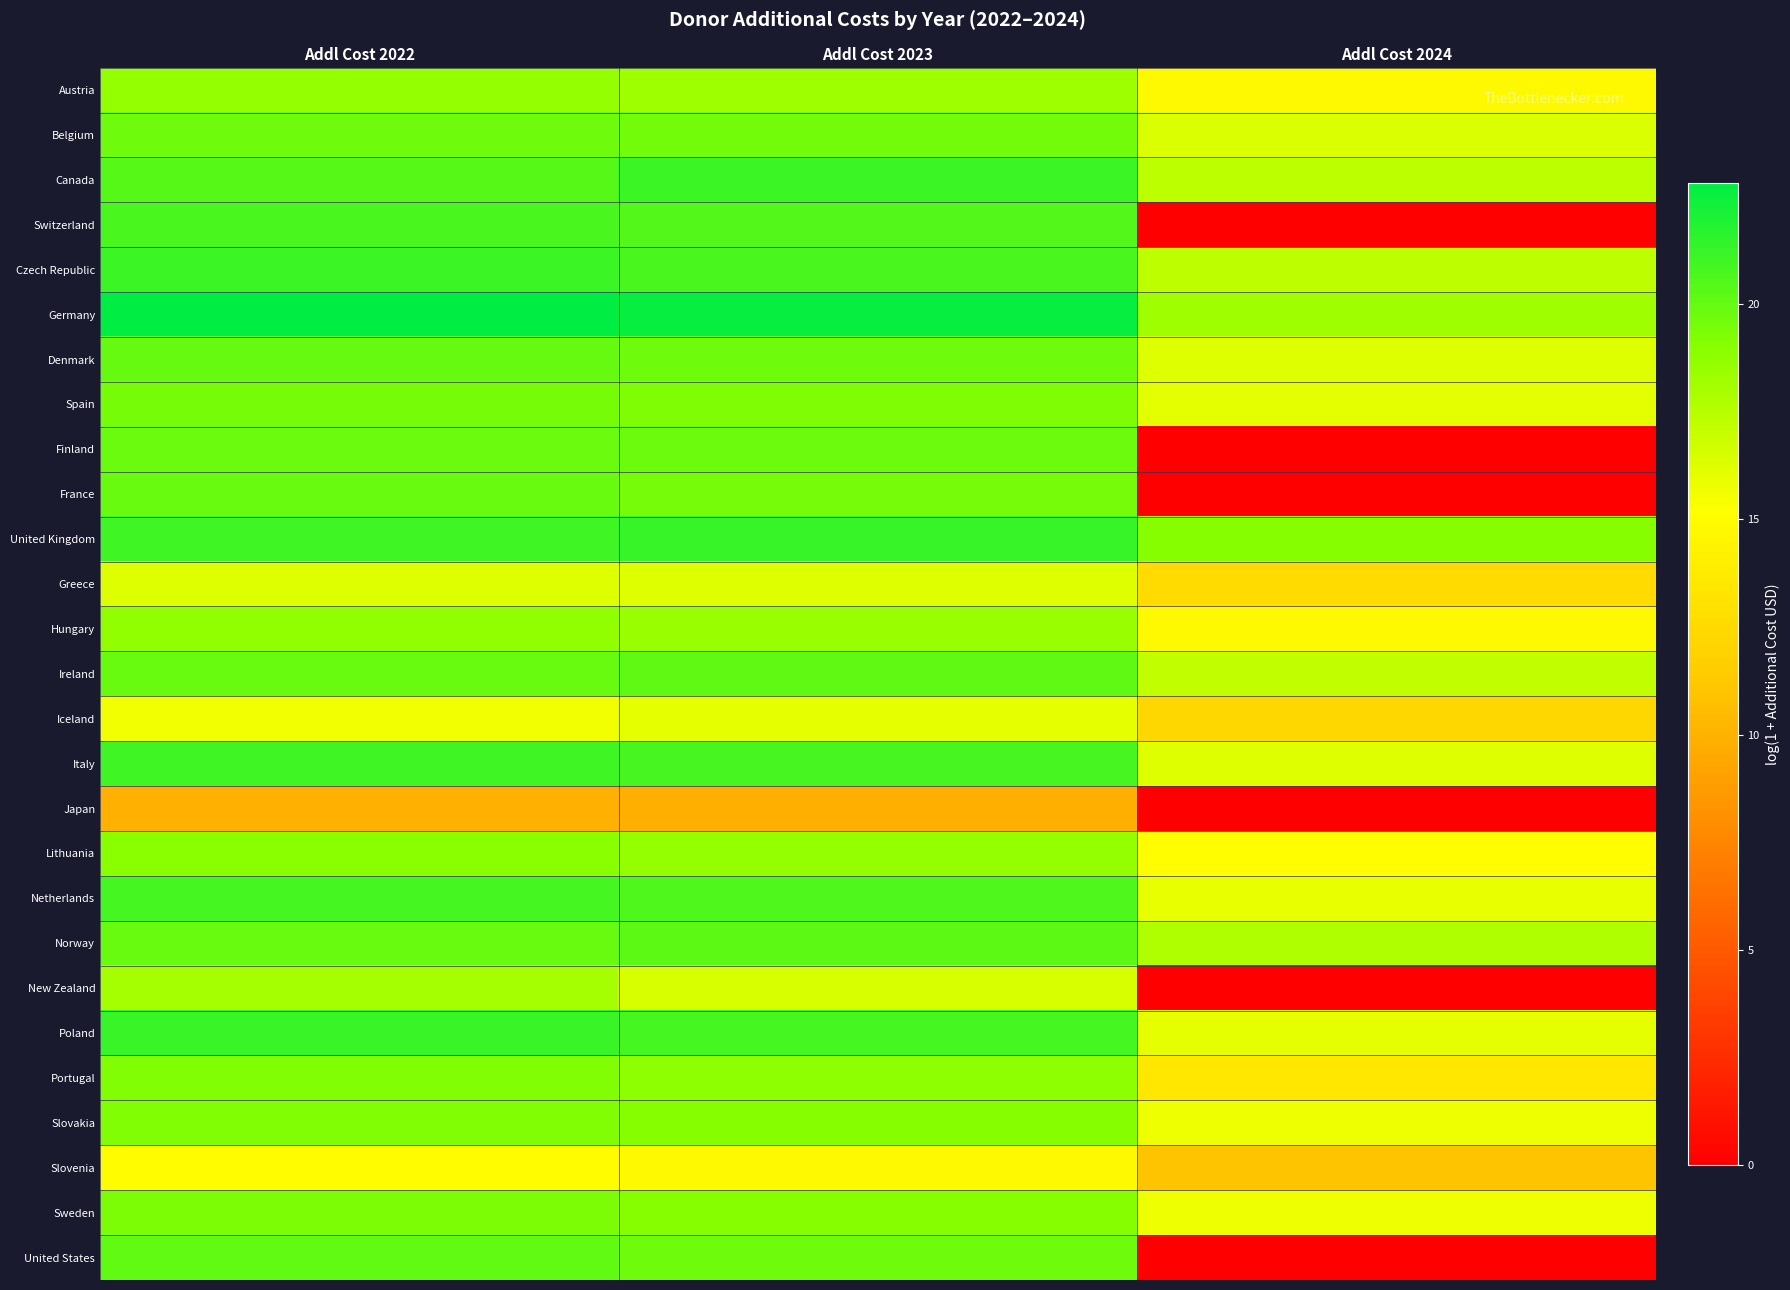

Reading right to left, transcribe all the data shown in this chart.

Austria: Addl Cost 2024=14.8	Addl Cost 2023=18.3	Addl Cost 2022=18.6
Belgium: Addl Cost 2024=16.4	Addl Cost 2023=19.6	Addl Cost 2022=19.7
Canada: Addl Cost 2024=17.4	Addl Cost 2023=21.1	Addl Cost 2022=20.4
Switzerland: Addl Cost 2024=0.0	Addl Cost 2023=20.5	Addl Cost 2022=20.7
Czech Republic: Addl Cost 2024=17.3	Addl Cost 2023=20.8	Addl Cost 2022=21.1
Germany: Addl Cost 2024=18.2	Addl Cost 2023=22.6	Addl Cost 2022=22.8
Denmark: Addl Cost 2024=16.3	Addl Cost 2023=19.7	Addl Cost 2022=19.9
Spain: Addl Cost 2024=16.1	Addl Cost 2023=19.2	Addl Cost 2022=19.5
Finland: Addl Cost 2024=0.0	Addl Cost 2023=19.8	Addl Cost 2022=19.8
France: Addl Cost 2024=0.0	Addl Cost 2023=19.5	Addl Cost 2022=19.9
United Kingdom: Addl Cost 2024=19.0	Addl Cost 2023=21.3	Addl Cost 2022=21.0
Greece: Addl Cost 2024=12.6	Addl Cost 2023=16.2	Addl Cost 2022=16.3
Hungary: Addl Cost 2024=14.8	Addl Cost 2023=18.4	Addl Cost 2022=18.7
Ireland: Addl Cost 2024=17.2	Addl Cost 2023=20.1	Addl Cost 2022=19.8
Iceland: Addl Cost 2024=12.3	Addl Cost 2023=16.0	Addl Cost 2022=15.6
Italy: Addl Cost 2024=16.3	Addl Cost 2023=20.8	Addl Cost 2022=21.0
Japan: Addl Cost 2024=0.0	Addl Cost 2023=9.8	Addl Cost 2022=9.9
Lithuania: Addl Cost 2024=15.1	Addl Cost 2023=18.6	Addl Cost 2022=18.9
Netherlands: Addl Cost 2024=15.9	Addl Cost 2023=20.6	Addl Cost 2022=20.8
Norway: Addl Cost 2024=17.7	Addl Cost 2023=20.2	Addl Cost 2022=19.9
New Zealand: Addl Cost 2024=0.0	Addl Cost 2023=16.5	Addl Cost 2022=18.1
Poland: Addl Cost 2024=16.0	Addl Cost 2023=20.9	Addl Cost 2022=21.2
Portugal: Addl Cost 2024=13.5	Addl Cost 2023=18.8	Addl Cost 2022=19.2
Slovakia: Addl Cost 2024=15.8	Addl Cost 2023=19.0	Addl Cost 2022=19.2
Slovenia: Addl Cost 2024=11.0	Addl Cost 2023=14.8	Addl Cost 2022=15.0
Sweden: Addl Cost 2024=15.7	Addl Cost 2023=19.0	Addl Cost 2022=19.3
United States: Addl Cost 2024=0.0	Addl Cost 2023=19.7	Addl Cost 2022=20.1